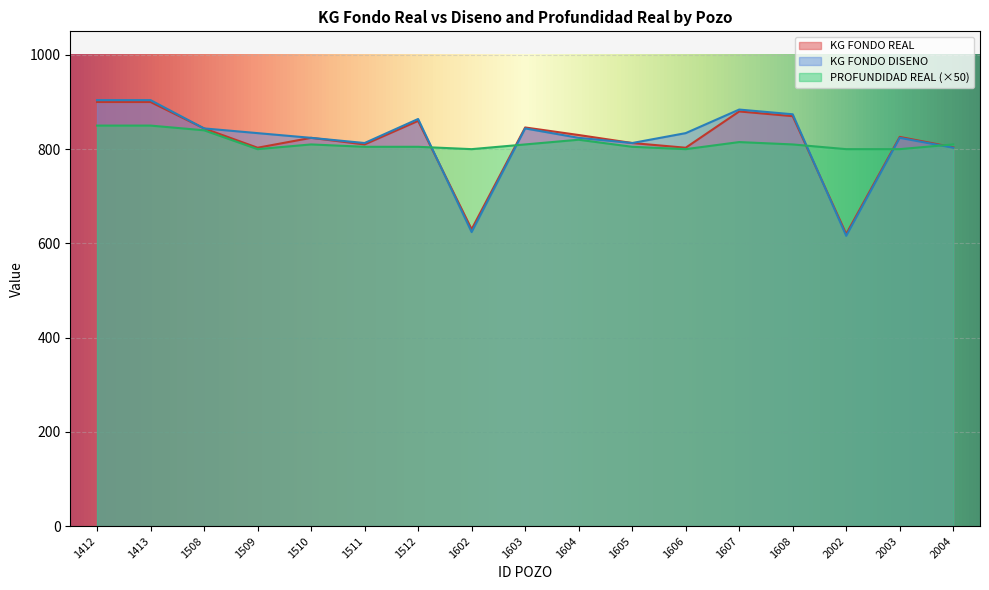

How many lines are shown in the chart?

3